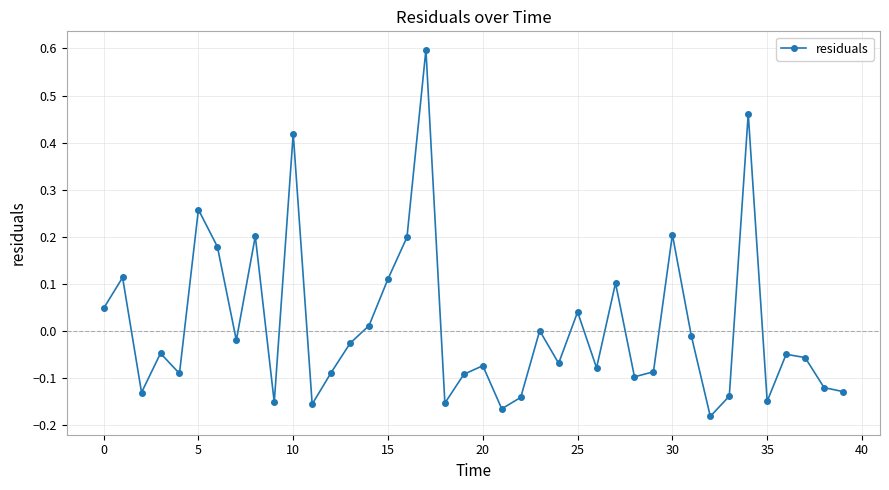

What is the difference between the maximum and minimum values?

0.8